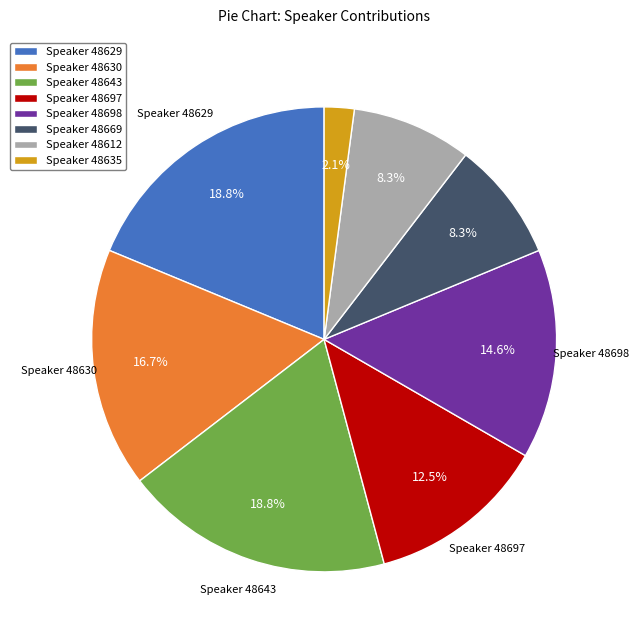

Which category has the smallest portion of the pie?

Speaker 48635